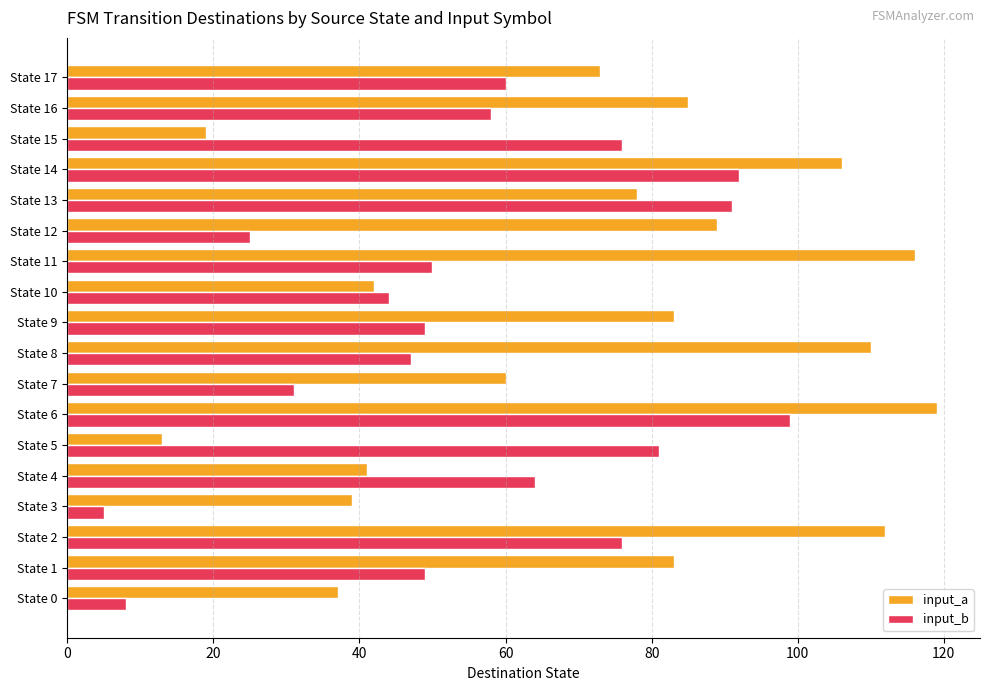

Which series has the largest total across all categories?

input_a